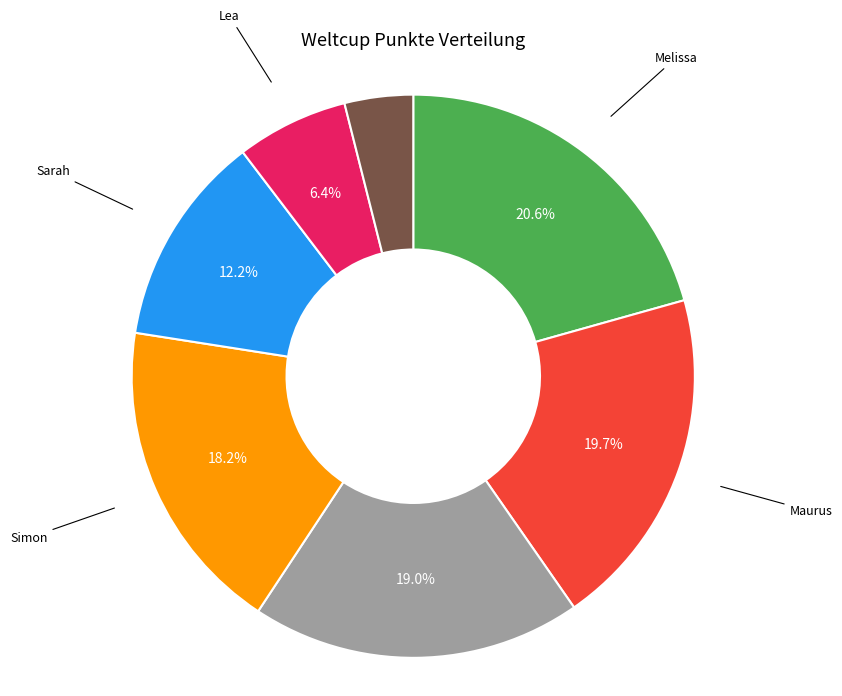

The Melissa slice represents 21% of the pie. True or false?

True